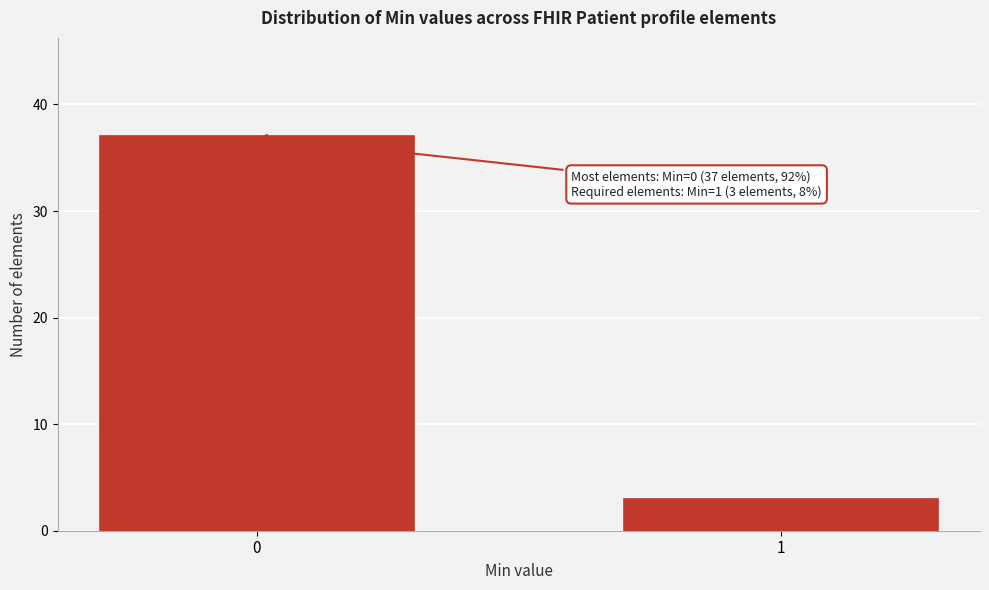

Reading right to left, list all the values displayed in this chart.

1=3	0=37